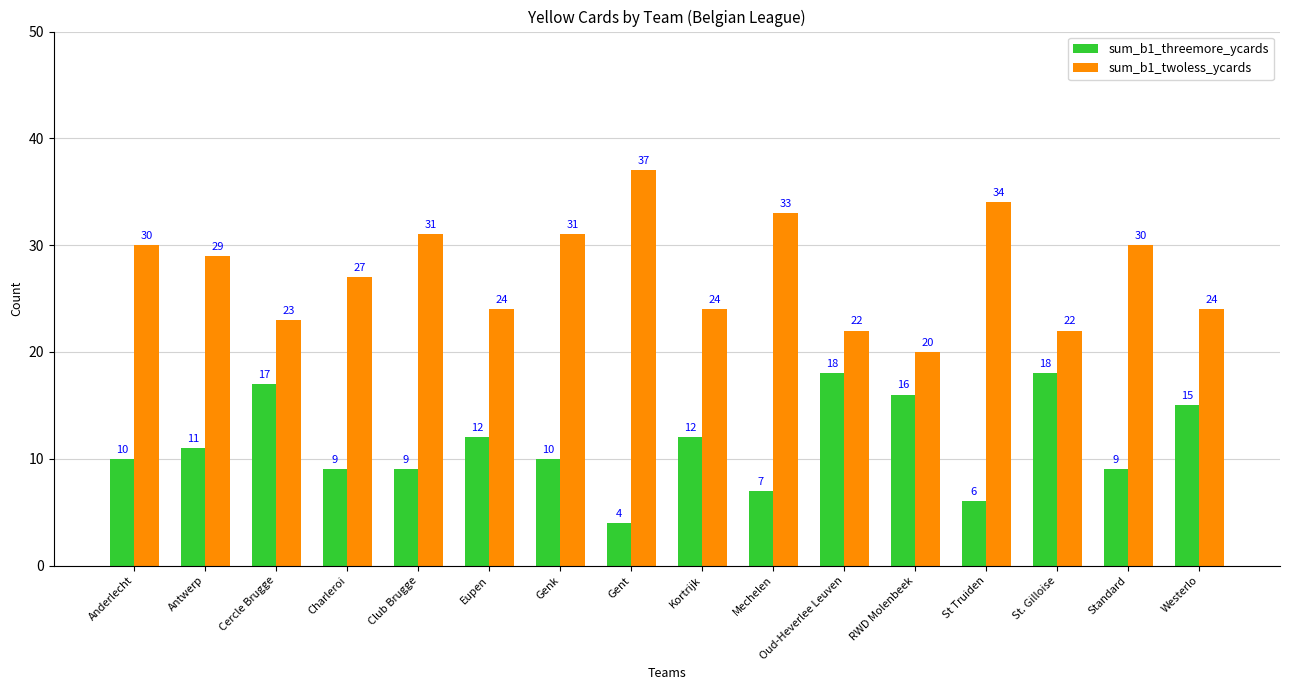

What is the value of the sum_b1_twoless_ycards bar at the 9th from the left?

24